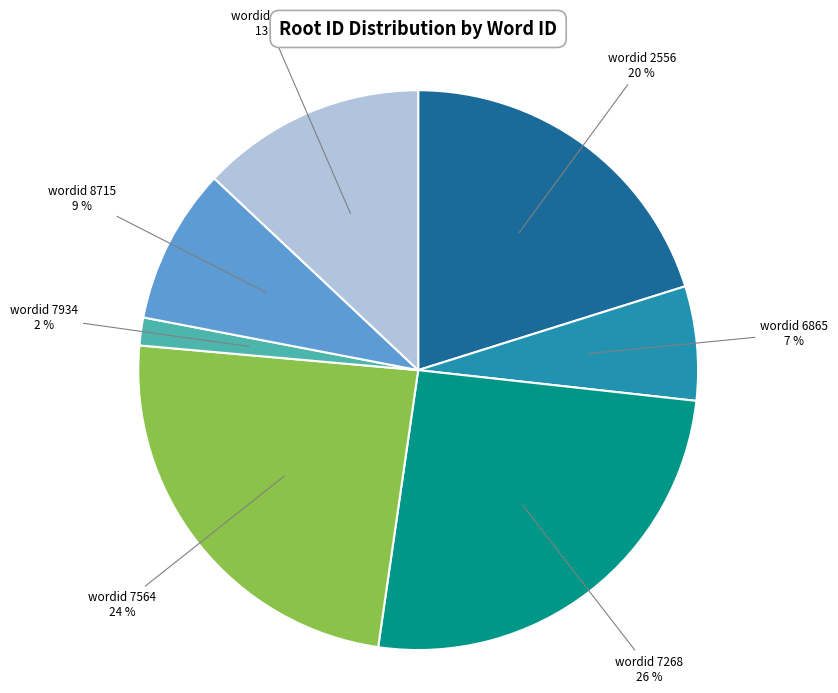

True or false: wordid 6865 accounts for 7% of the total.

True